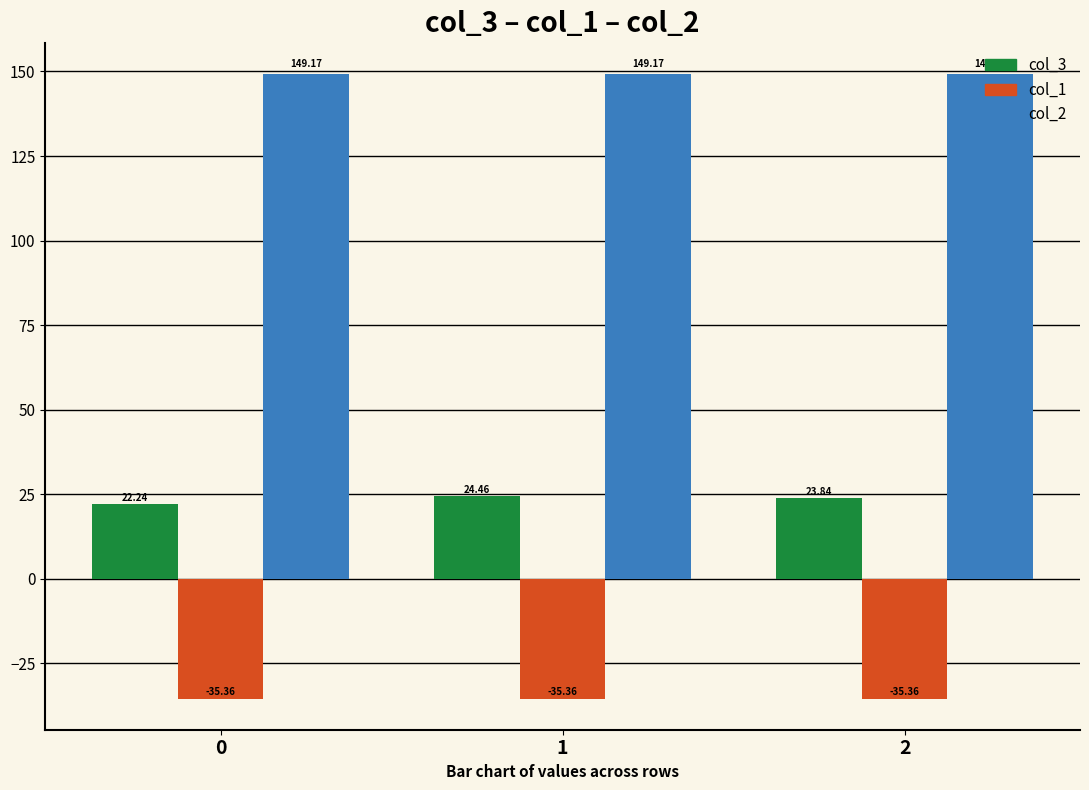

What is the value of the col_1 bar at the 2nd from the left?

-35.4